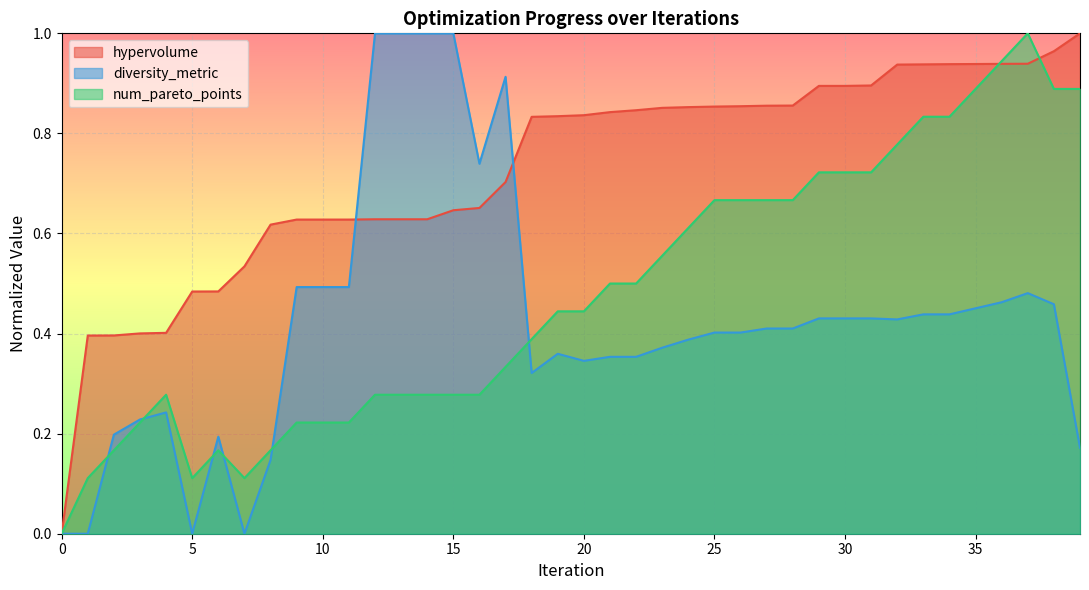

What is the difference between the maximum and minimum values in the hypervolume series?

1.0